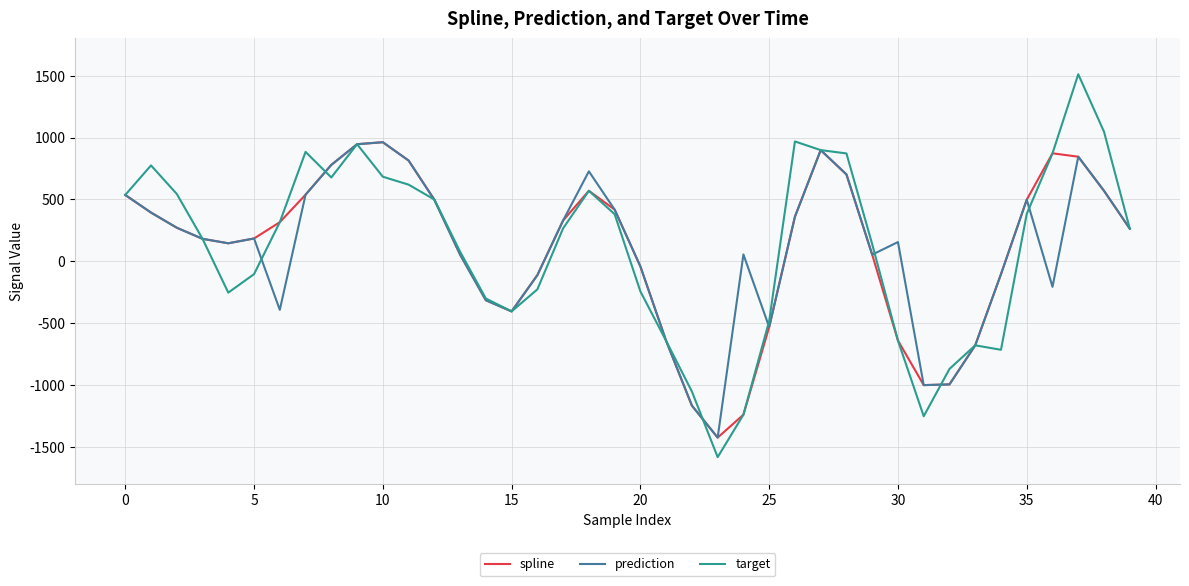

Which series has the largest range (max minus min)?

target